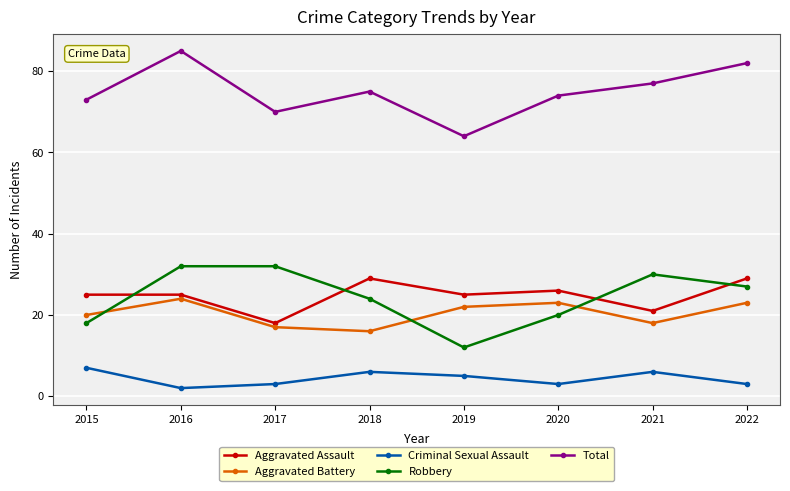

How many times do Aggravated Battery and Robbery cross each other?

3